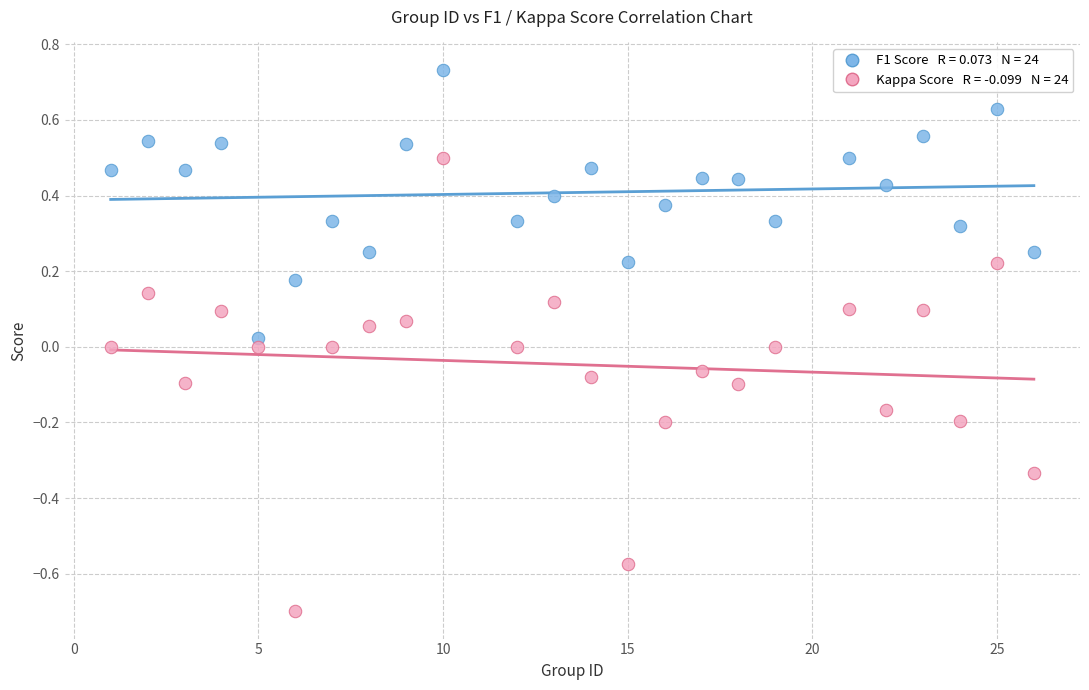

Across all data points, what is the range of Y values (max minus min)?

1.4